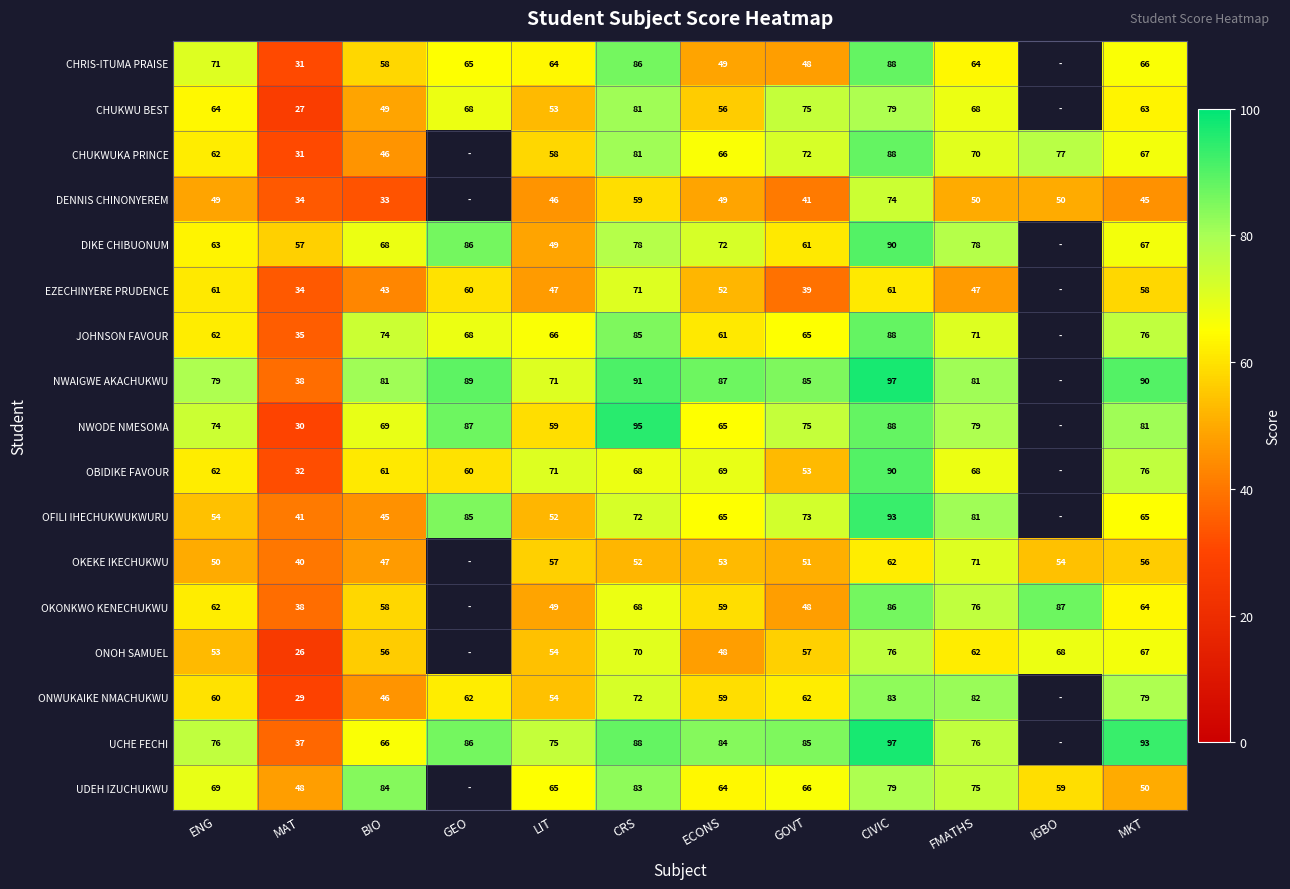

Is it true that OBIDIKE FAVOUR equals 47 at LIT?

False